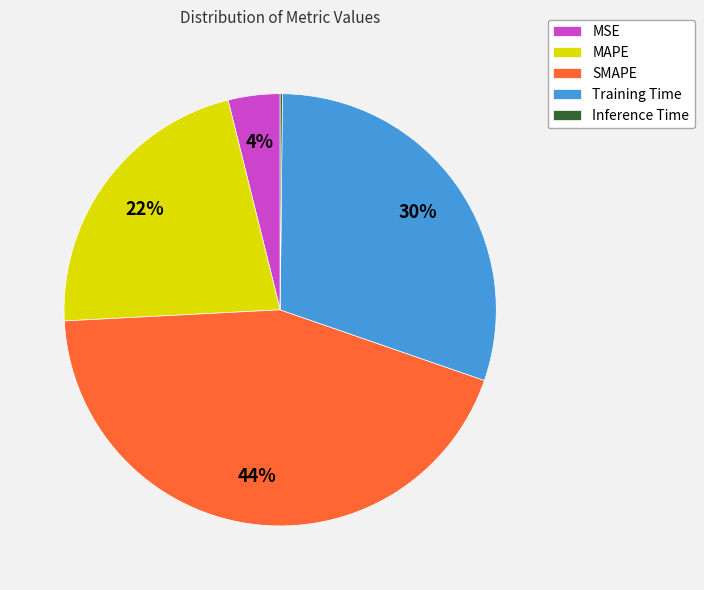

Is there a majority slice in this chart?

No